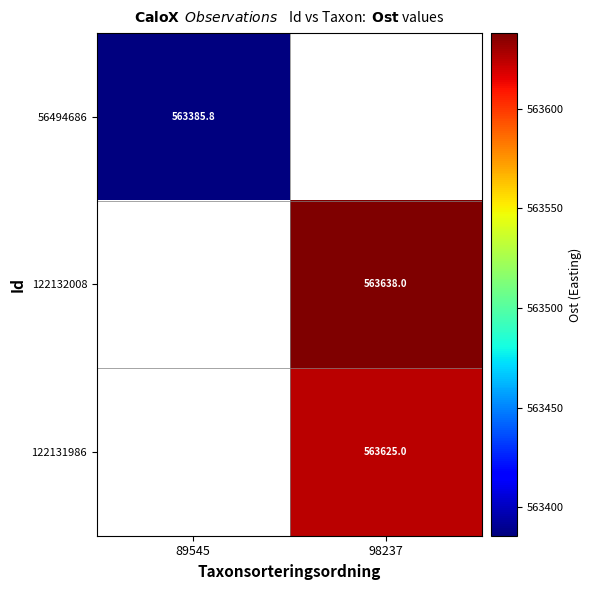

Rank the categories by 56494686 value from highest to lowest.

89545, 98237